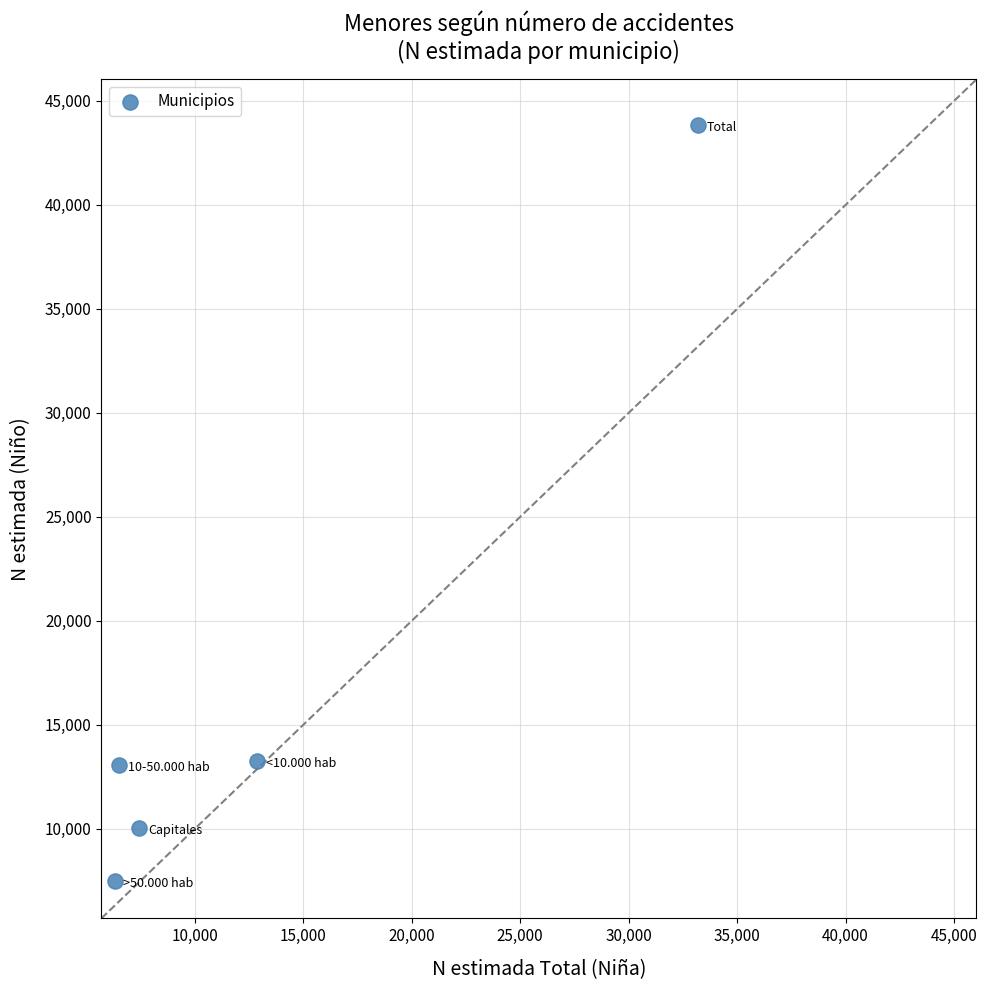

What is the range of X values (max minus min)?

26866